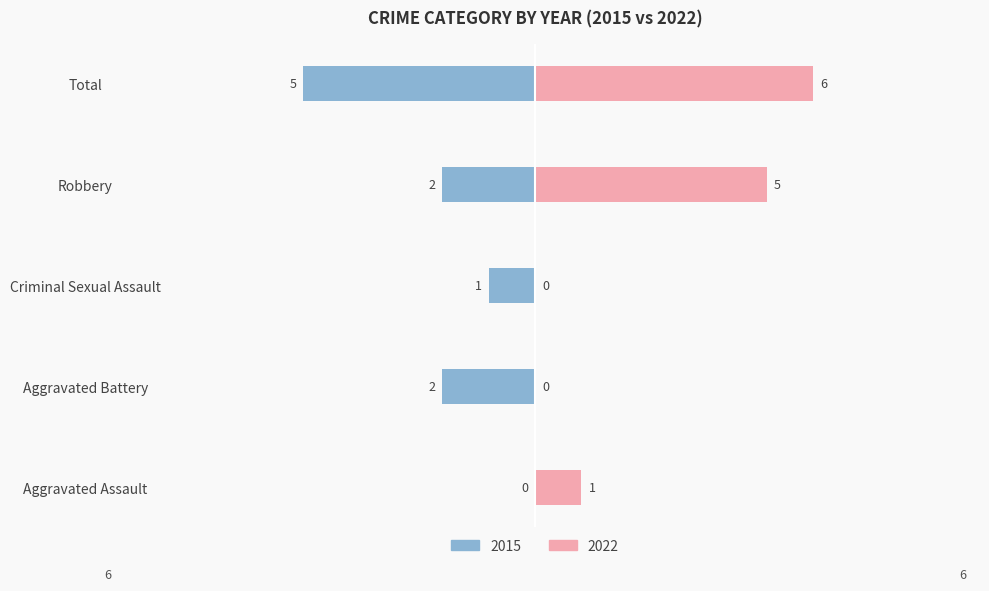

What is the label of the 5th bar from the left?

Total